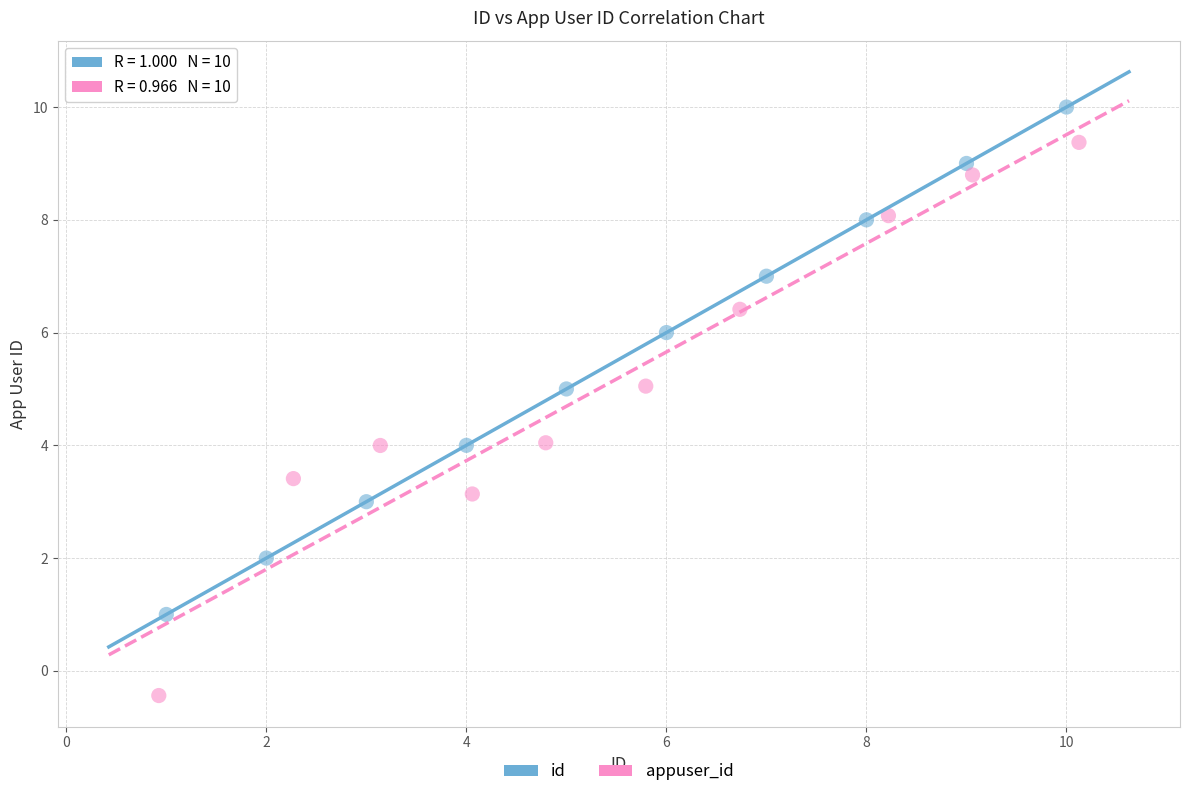

Which series has the widest spread of Y values?

appuser_id